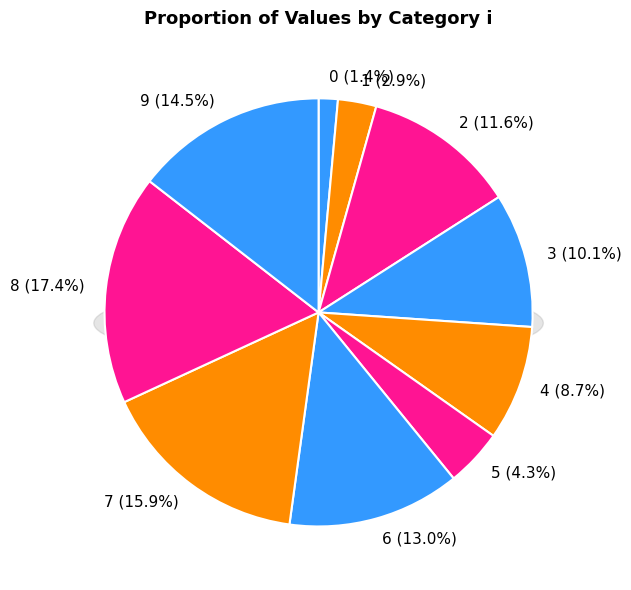

Does any single category account for the majority?

No